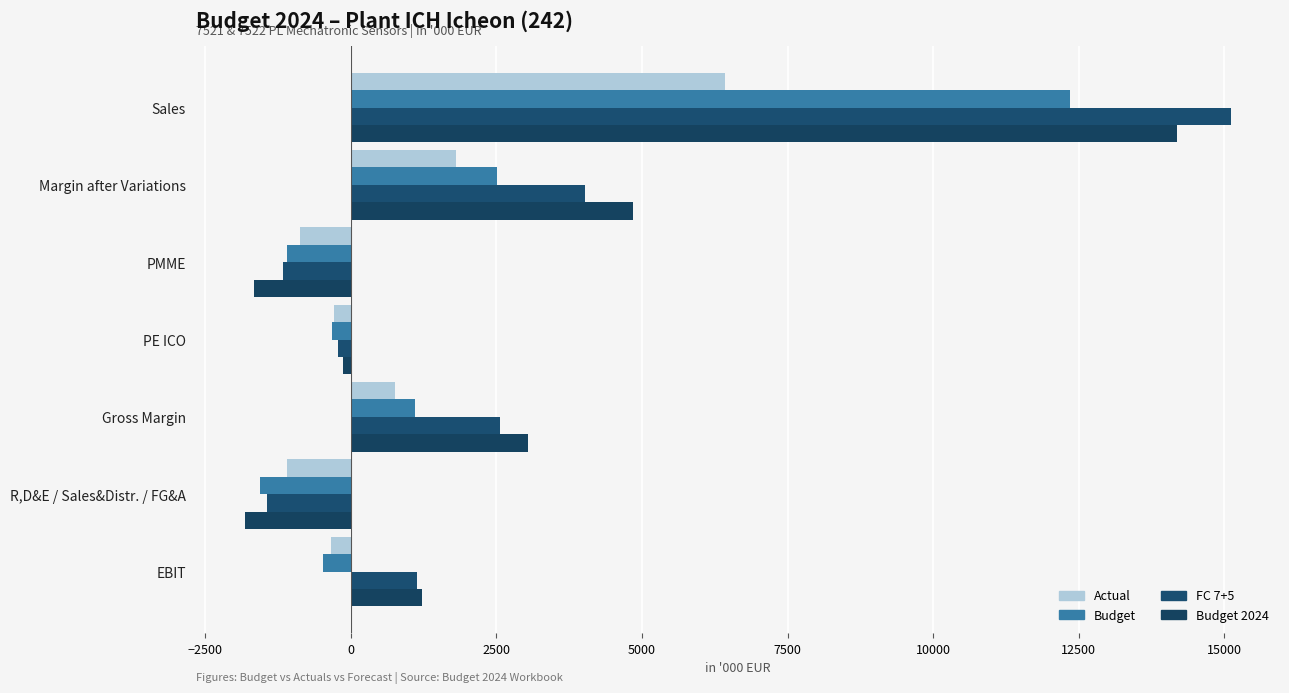

How many data points in Budget 2024 are above 1225?

4